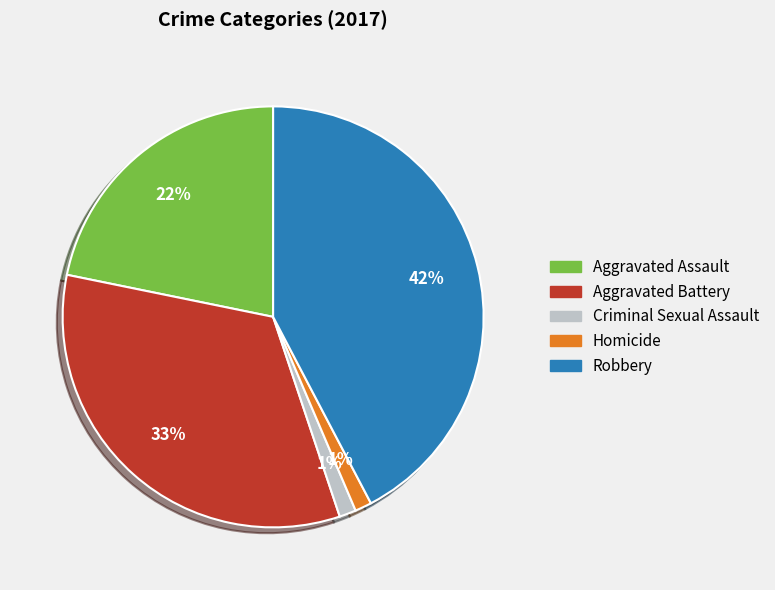

Is Criminal Sexual Assault the majority of the pie?

No